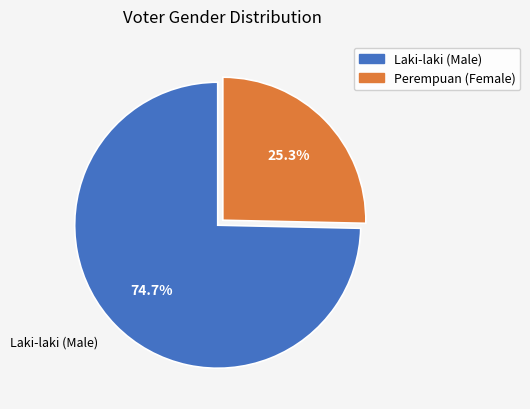

Is there a majority slice in this chart?

Yes